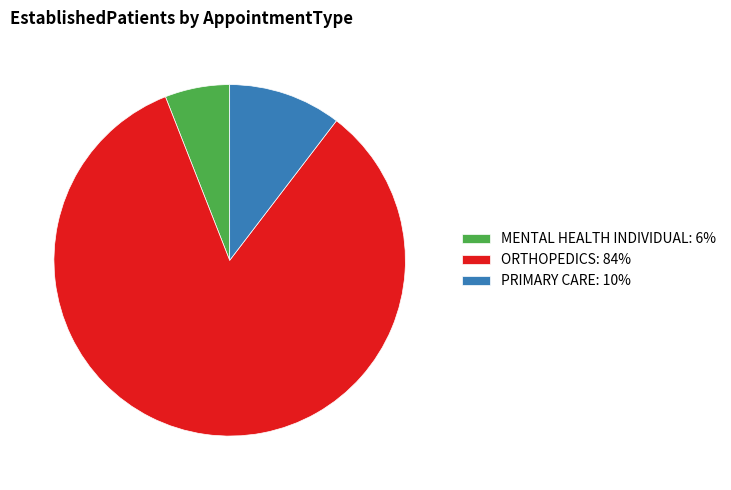

True or false: PRIMARY CARE accounts for 10% of the total.

True